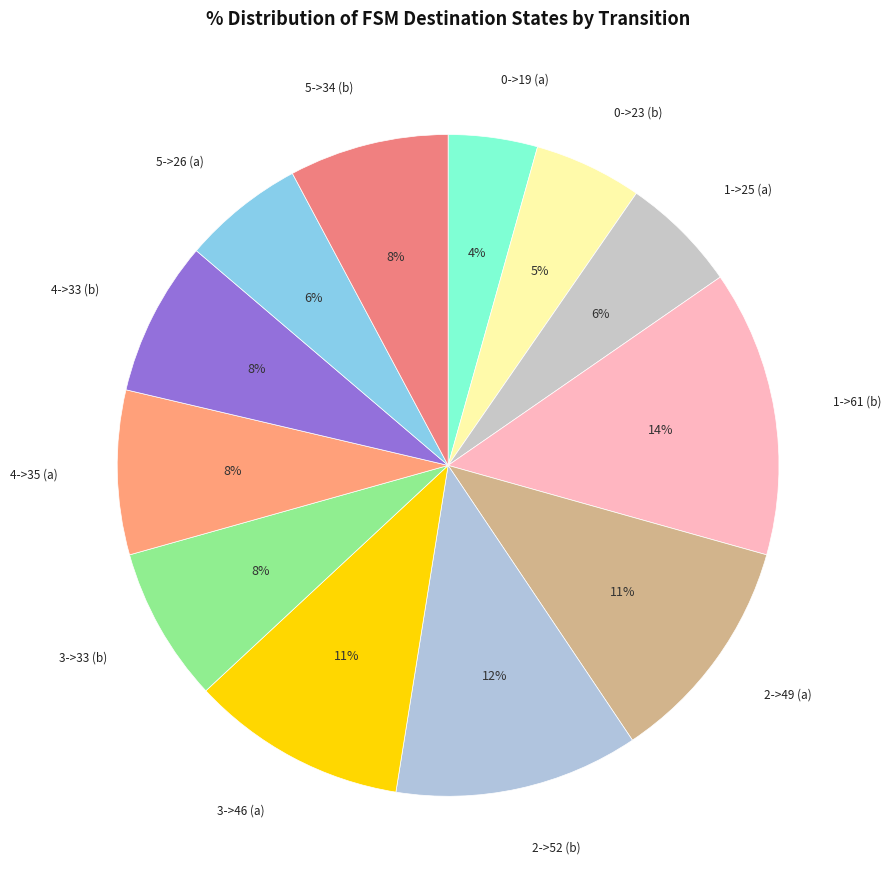

What percentage is the 2->52 (b) slice, to the nearest percent?

12%